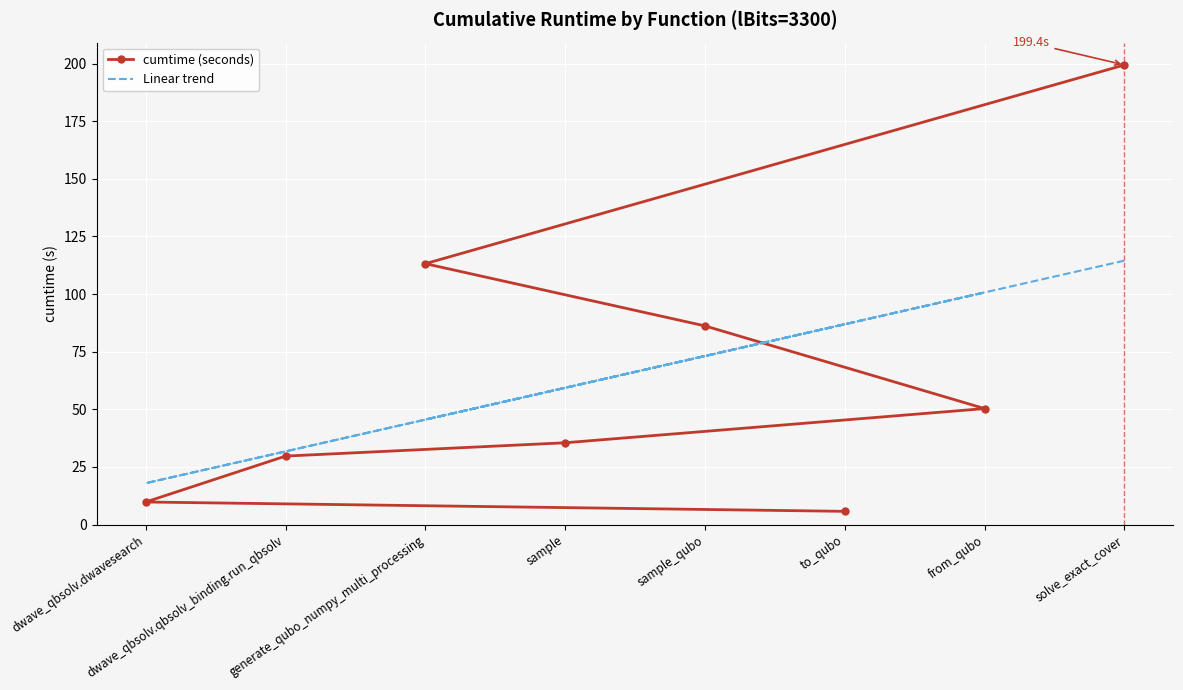

How many distinct data groups are displayed?

2